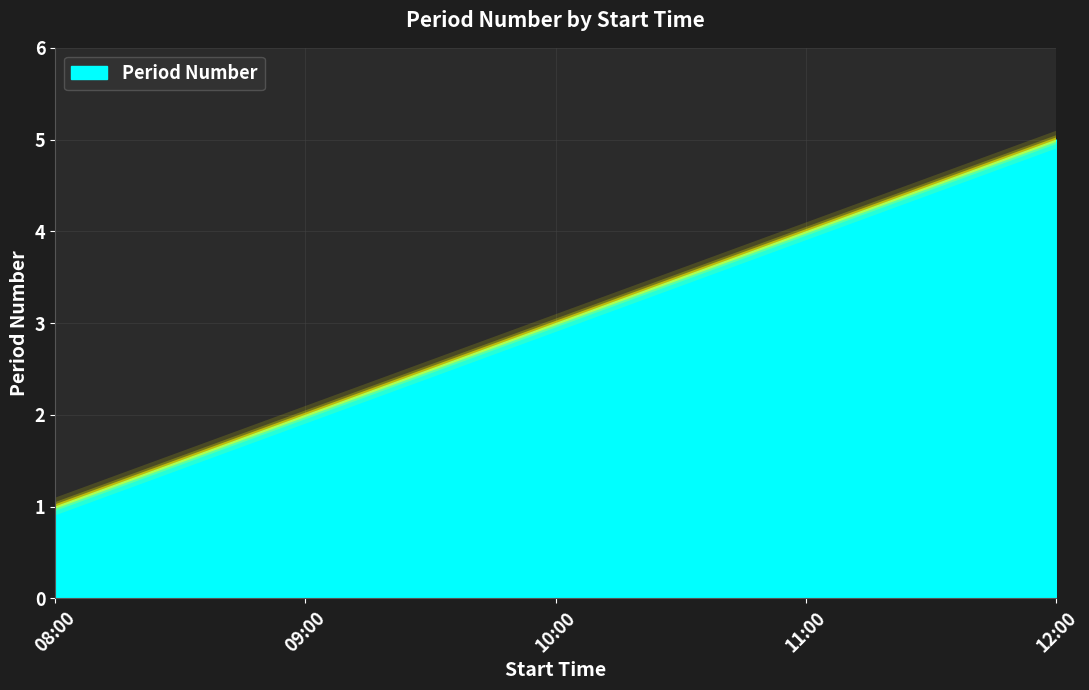

What is the greatest value displayed?

5